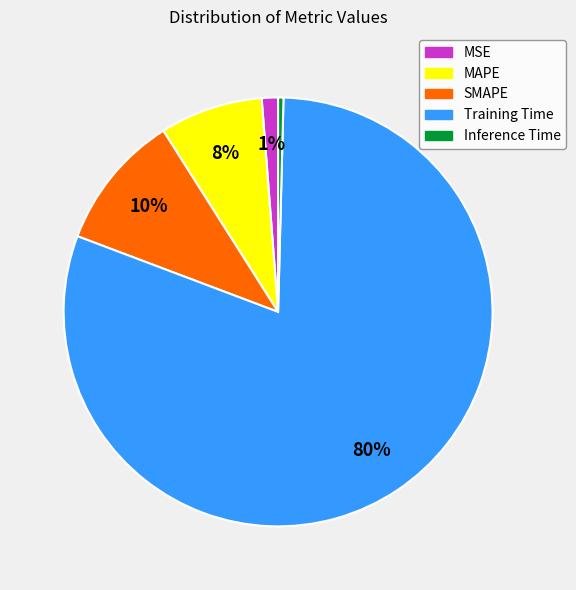

The SMAPE slice represents 10% of the pie. True or false?

True